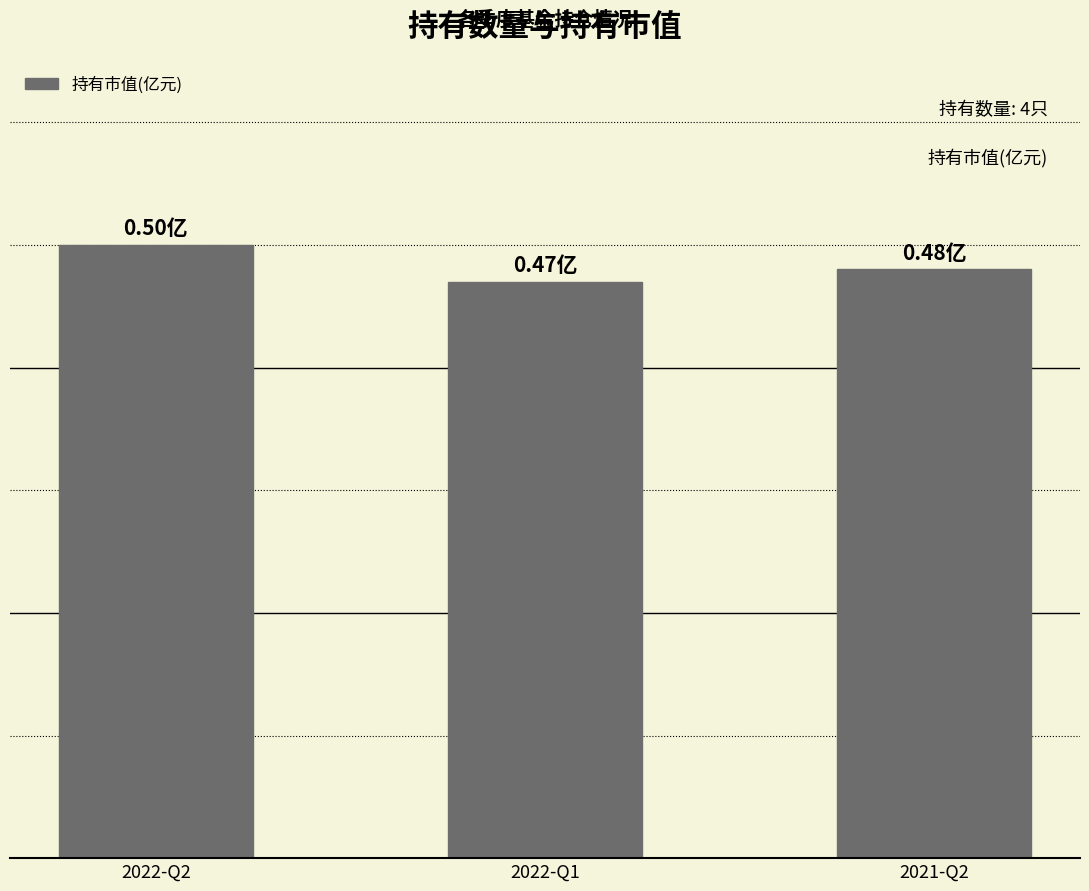

Are the bars horizontal?

No